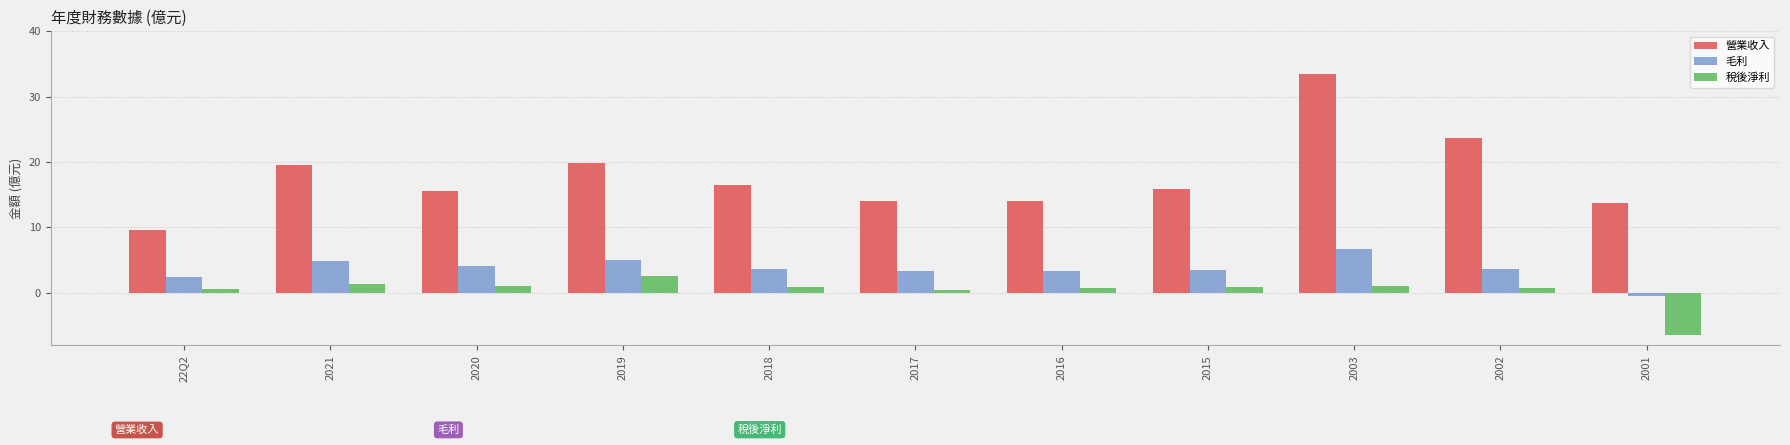

How many series are shown in this chart?

3